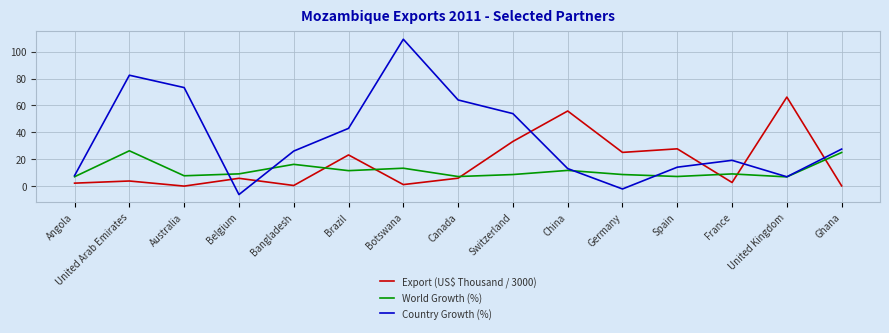

Where does the Export (US$ Thousand / 3000) series first go above 5?

Belgium